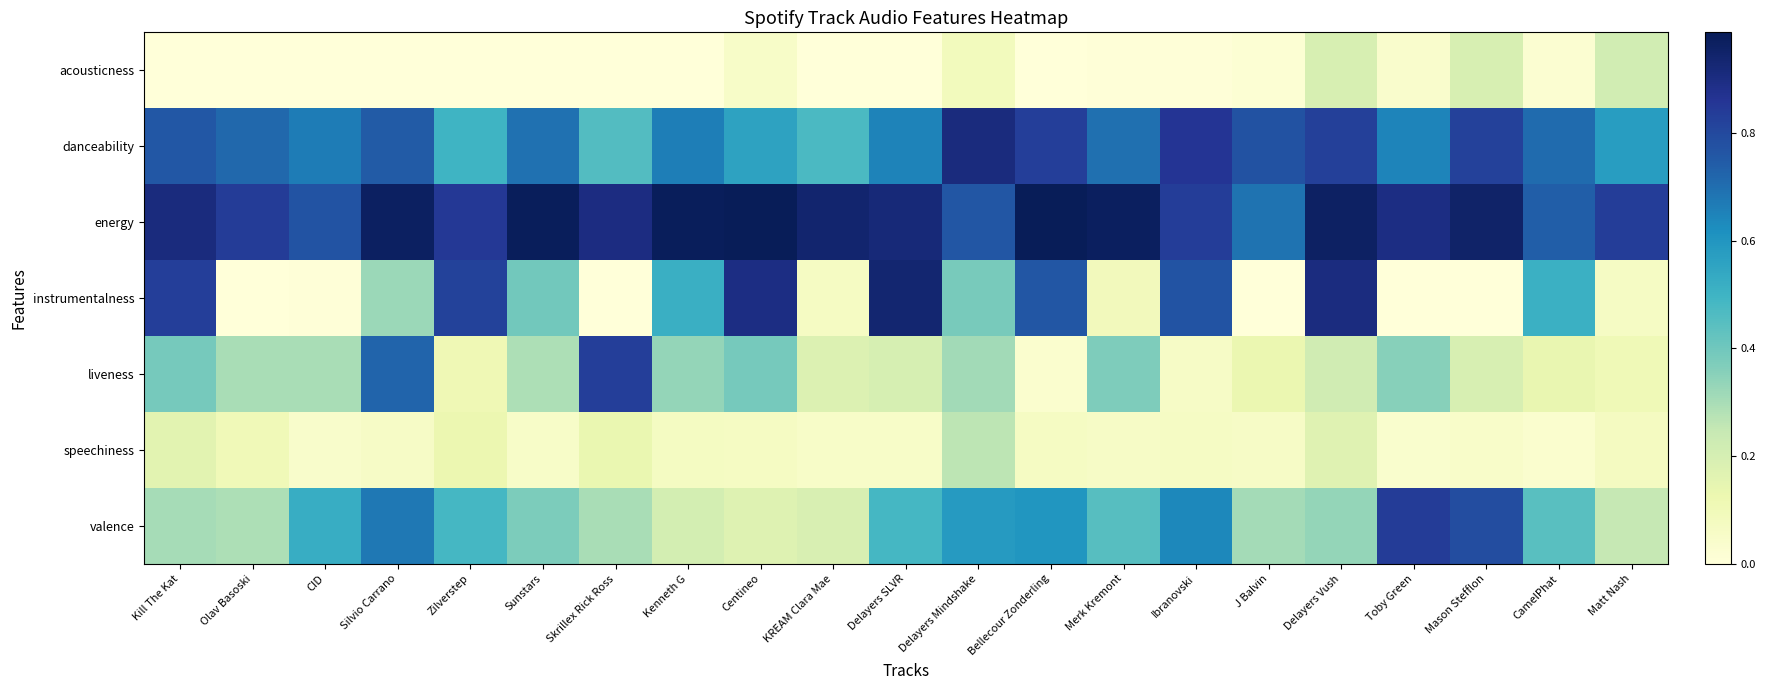

Reading left to right, what are all the values shown in this chart?

acousticness: Kill The Kat=0.0	Olav Basoski=0.0	CID=0.0	Silvio Carrano=0.0	Zilverstep=0.0	Sunstars=0.0	Skrillex Rick Ross=0.0	Kenneth G=0.0	Centineo=0.1	KREAM Clara Mae=0.0	Delayers SLVR=0.0	Delayers Mindshake=0.1	Bellecour Zonderling=0.0	Merk Kremont=0.0	Ibranovski=0.0	J Balvin=0.0	Delayers Vush=0.2	Toby Green=0.0	Mason Stefflon=0.2	CamelPhat=0.0	Matt Nash=0.2
danceability: Kill The Kat=0.8	Olav Basoski=0.7	CID=0.7	Silvio Carrano=0.7	Zilverstep=0.5	Sunstars=0.7	Skrillex Rick Ross=0.5	Kenneth G=0.7	Centineo=0.6	KREAM Clara Mae=0.5	Delayers SLVR=0.7	Delayers Mindshake=0.9	Bellecour Zonderling=0.8	Merk Kremont=0.7	Ibranovski=0.9	J Balvin=0.8	Delayers Vush=0.8	Toby Green=0.6	Mason Stefflon=0.8	CamelPhat=0.7	Matt Nash=0.6
energy: Kill The Kat=0.9	Olav Basoski=0.8	CID=0.8	Silvio Carrano=1.0	Zilverstep=0.8	Sunstars=1.0	Skrillex Rick Ross=0.9	Kenneth G=1.0	Centineo=1.0	KREAM Clara Mae=0.9	Delayers SLVR=0.9	Delayers Mindshake=0.8	Bellecour Zonderling=1.0	Merk Kremont=1.0	Ibranovski=0.8	J Balvin=0.7	Delayers Vush=1.0	Toby Green=0.9	Mason Stefflon=1.0	CamelPhat=0.7	Matt Nash=0.8
instrumentalness: Kill The Kat=0.8	Olav Basoski=0.0	CID=0.0	Silvio Carrano=0.3	Zilverstep=0.8	Sunstars=0.4	Skrillex Rick Ross=0.0	Kenneth G=0.5	Centineo=0.9	KREAM Clara Mae=0.1	Delayers SLVR=0.9	Delayers Mindshake=0.4	Bellecour Zonderling=0.8	Merk Kremont=0.1	Ibranovski=0.8	J Balvin=0.0	Delayers Vush=0.9	Toby Green=0.0	Mason Stefflon=0.0	CamelPhat=0.5	Matt Nash=0.1
liveness: Kill The Kat=0.4	Olav Basoski=0.3	CID=0.3	Silvio Carrano=0.7	Zilverstep=0.1	Sunstars=0.3	Skrillex Rick Ross=0.8	Kenneth G=0.3	Centineo=0.4	KREAM Clara Mae=0.2	Delayers SLVR=0.2	Delayers Mindshake=0.3	Bellecour Zonderling=0.0	Merk Kremont=0.4	Ibranovski=0.1	J Balvin=0.1	Delayers Vush=0.2	Toby Green=0.4	Mason Stefflon=0.2	CamelPhat=0.1	Matt Nash=0.1
speechiness: Kill The Kat=0.2	Olav Basoski=0.1	CID=0.0	Silvio Carrano=0.1	Zilverstep=0.1	Sunstars=0.1	Skrillex Rick Ross=0.1	Kenneth G=0.1	Centineo=0.1	KREAM Clara Mae=0.1	Delayers SLVR=0.1	Delayers Mindshake=0.3	Bellecour Zonderling=0.1	Merk Kremont=0.1	Ibranovski=0.1	J Balvin=0.1	Delayers Vush=0.2	Toby Green=0.0	Mason Stefflon=0.0	CamelPhat=0.0	Matt Nash=0.1
valence: Kill The Kat=0.3	Olav Basoski=0.3	CID=0.5	Silvio Carrano=0.7	Zilverstep=0.5	Sunstars=0.4	Skrillex Rick Ross=0.3	Kenneth G=0.2	Centineo=0.2	KREAM Clara Mae=0.2	Delayers SLVR=0.5	Delayers Mindshake=0.6	Bellecour Zonderling=0.6	Merk Kremont=0.4	Ibranovski=0.6	J Balvin=0.3	Delayers Vush=0.3	Toby Green=0.8	Mason Stefflon=0.8	CamelPhat=0.4	Matt Nash=0.2